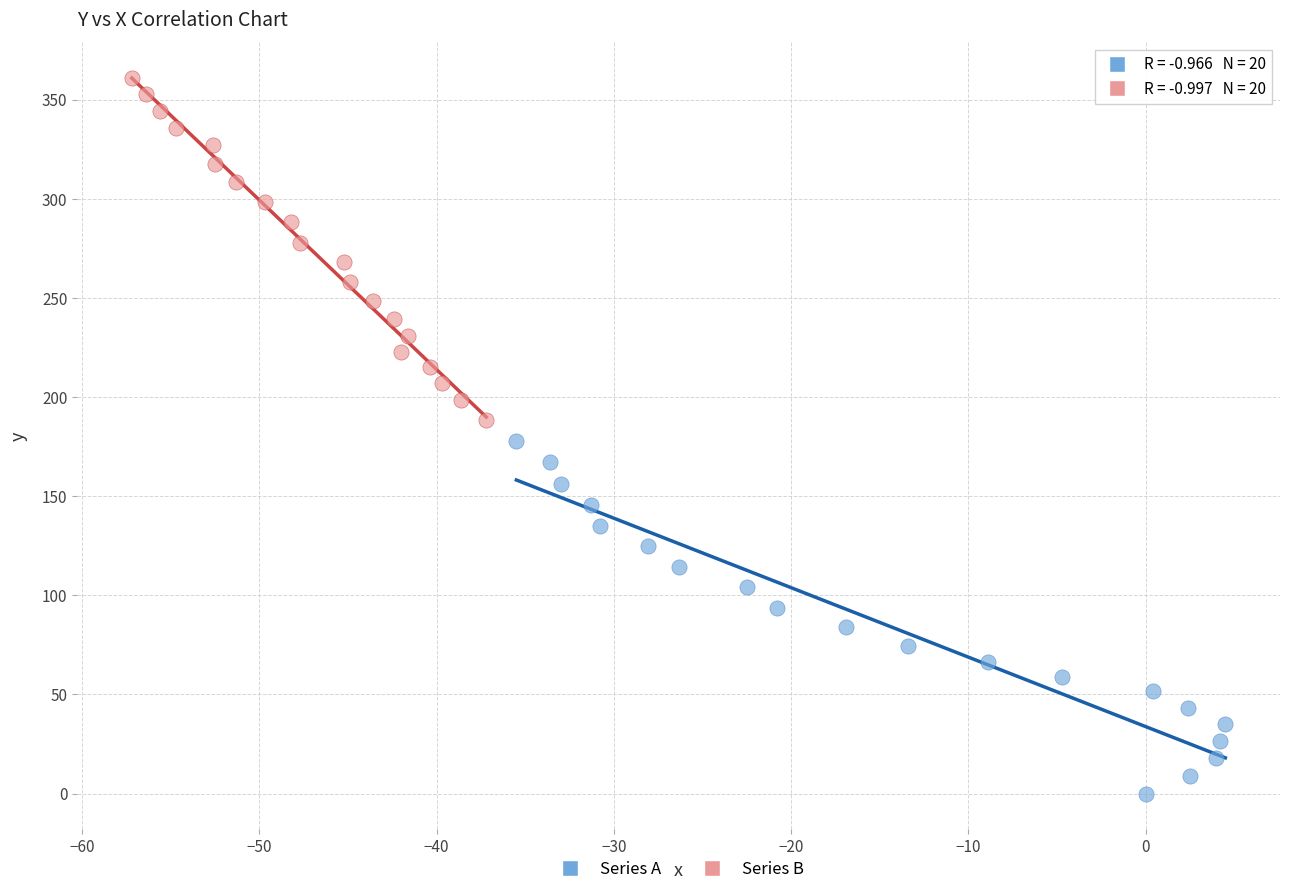

Which series reaches the maximum Y coordinate?

Series B